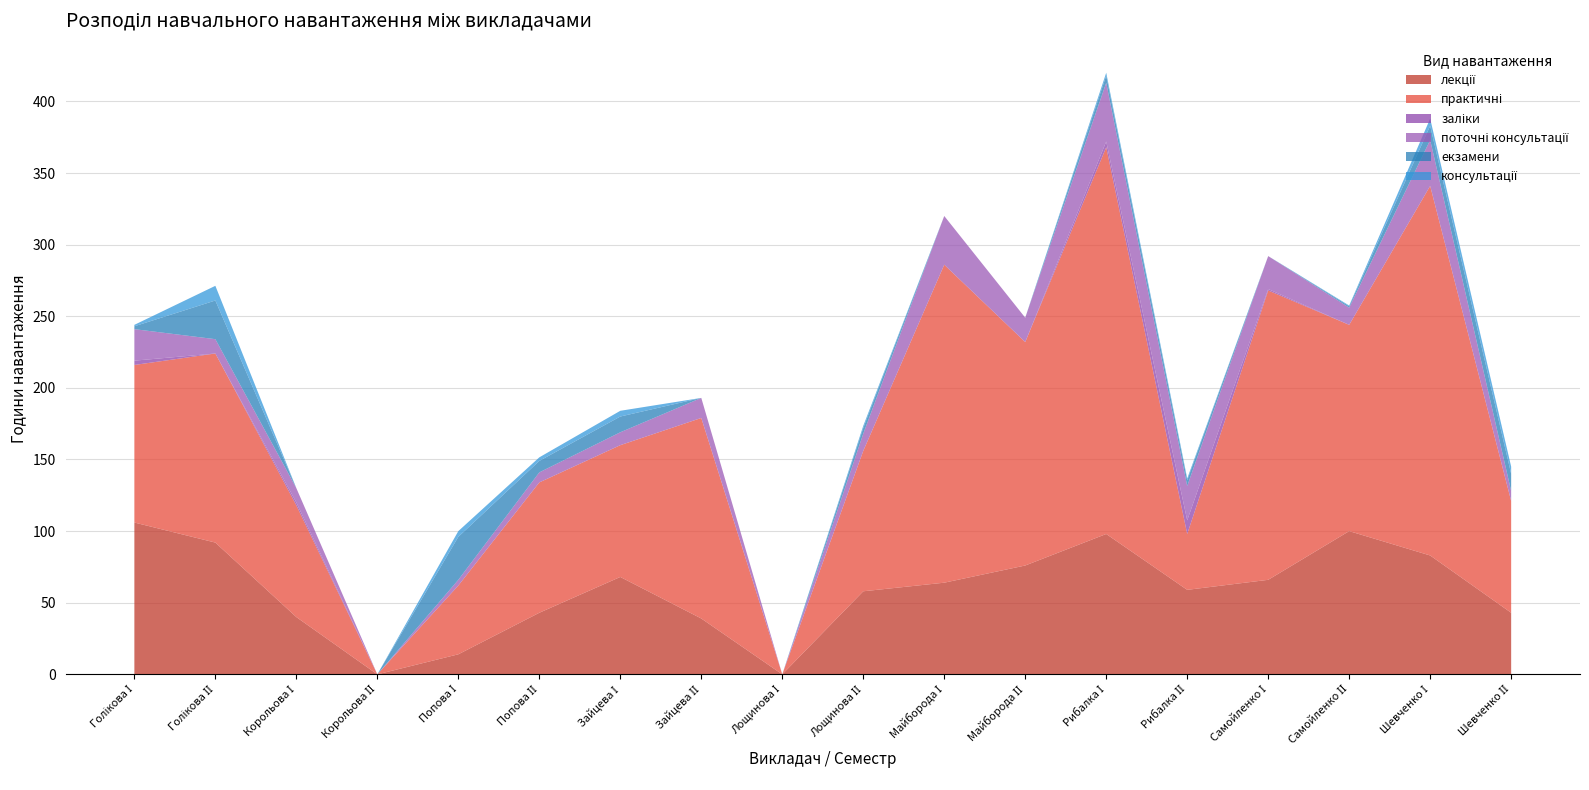

Reading left to right, what are all the values shown in this chart?

лекції: Голікова І=106.0	Голікова ІІ=92.0	Корольова І=40.0	Корольова ІІ=0.0	Попова І=14.0	Попова ІІ=43.0	Зайцева І=68.0	Зайцева ІІ=39.0	Лощинова І=0.0	Лощинова ІІ=58.0	Майборода І=64.0	Майборода ІІ=76.0	Рибалка І=98.0	Рибалка ІІ=59.0	Самойленко І=66.0	Самойленко ІІ=100.0	Шевченко І=83.0	Шевченко ІІ=43.0
практичні: Голікова І=110.0	Голікова ІІ=132.0	Корольова І=78.0	Корольова ІІ=0.0	Попова І=48.0	Попова ІІ=91.0	Зайцева І=92.0	Зайцева ІІ=140.0	Лощинова І=0.0	Лощинова ІІ=98.0	Майборода І=222.0	Майборода ІІ=156.0	Рибалка І=270.0	Рибалка ІІ=39.0	Самойленко І=202.0	Самойленко ІІ=144.0	Шевченко І=258.0	Шевченко ІІ=78.0
заліки: Голікова І=3.0	Голікова ІІ=0.0	Корольова І=2.0	Корольова ІІ=0.0	Попова І=0.0	Попова ІІ=0.0	Зайцева І=0.0	Зайцева ІІ=0.0	Лощинова І=0.0	Лощинова ІІ=0.0	Майборода І=0.0	Майборода ІІ=0.0	Рибалка І=4.0	Рибалка ІІ=9.5	Самойленко І=1.0	Самойленко ІІ=0.0	Шевченко І=0.0	Шевченко ІІ=0.0
поточні консультації: Голікова І=22.0	Голікова ІІ=10.0	Корольова І=10.0	Корольова ІІ=0.0	Попова І=4.0	Попова ІІ=7.0	Зайцева І=9.0	Зайцева ІІ=14.0	Лощинова І=0.0	Лощинова ІІ=12.0	Майборода І=34.0	Майборода ІІ=17.0	Рибалка І=41.0	Рибалка ІІ=24.0	Самойленко І=23.0	Самойленко ІІ=12.0	Шевченко І=32.0	Шевченко ІІ=7.0
екзамени: Голікова І=2.0	Голікова ІІ=27.0	Корольова І=0.0	Корольова ІІ=0.0	Попова І=30.0	Попова ІІ=8.0	Зайцева І=11.0	Зайцева ІІ=0.0	Лощинова І=0.0	Лощинова ІІ=4.0	Майборода І=0.0	Майборода ІІ=0.0	Рибалка І=5.0	Рибалка ІІ=4.0	Самойленко І=0.0	Самойленко ІІ=1.0	Шевченко І=10.0	Шевченко ІІ=12.0
консультації: Голікова І=1.0	Голікова ІІ=10.2	Корольова І=0.0	Корольова ІІ=0.0	Попова І=4.0	Попова ІІ=2.5	Зайцева І=4.0	Зайцева ІІ=0.0	Лощинова І=0.0	Лощинова ІІ=1.5	Майборода І=0.0	Майборода ІІ=0.0	Рибалка І=2.0	Рибалка ІІ=1.2	Самойленко І=0.0	Самойленко ІІ=0.5	Шевченко І=5.0	Шевченко ІІ=5.0